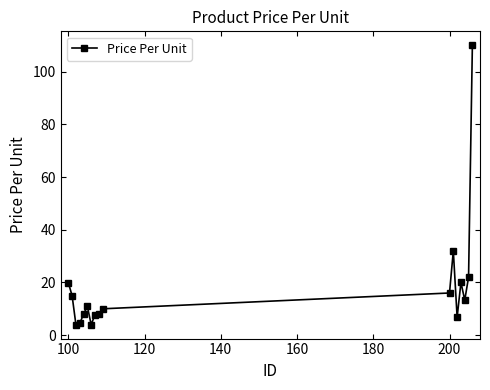

True or false: there are more than 0 points higher than both neighbors.

True